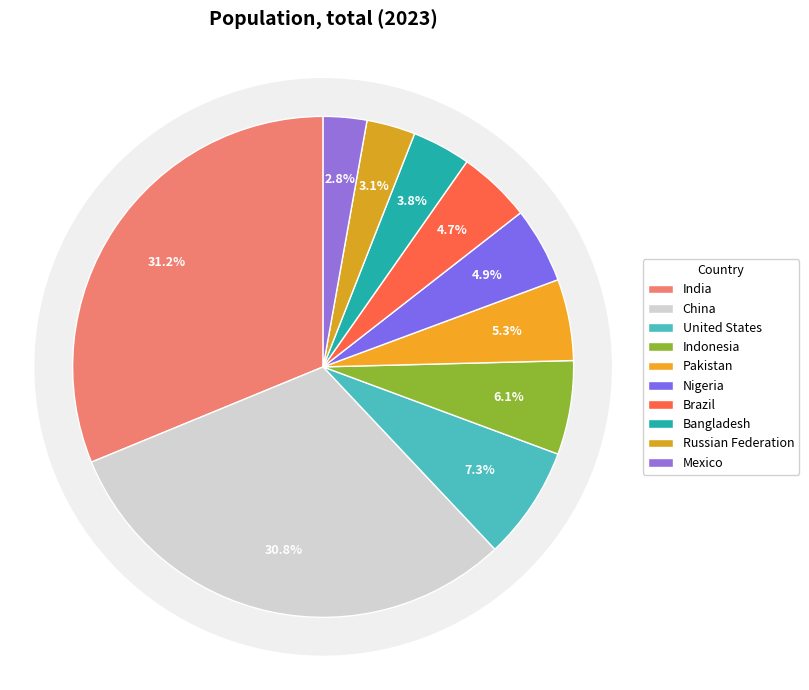

True or false: Nigeria accounts for 1% of the total.

False